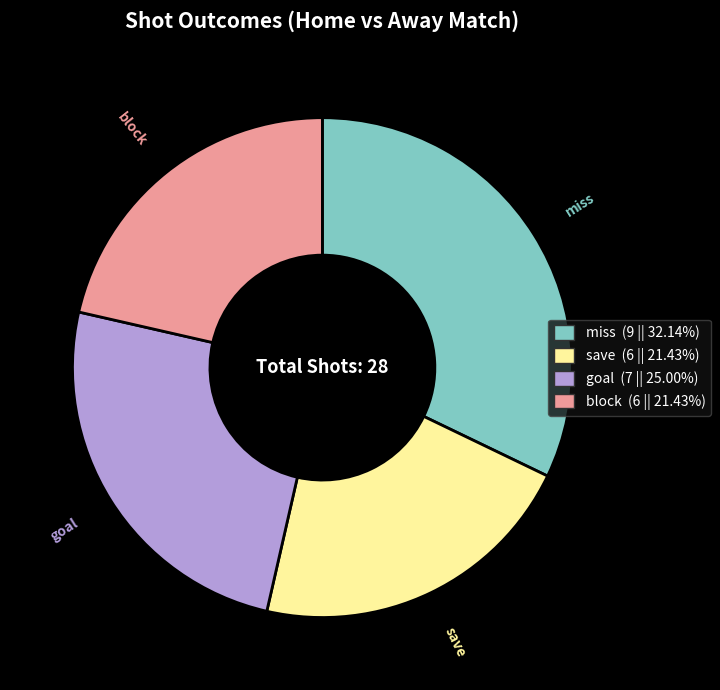

Count the number of slices in the pie.

4